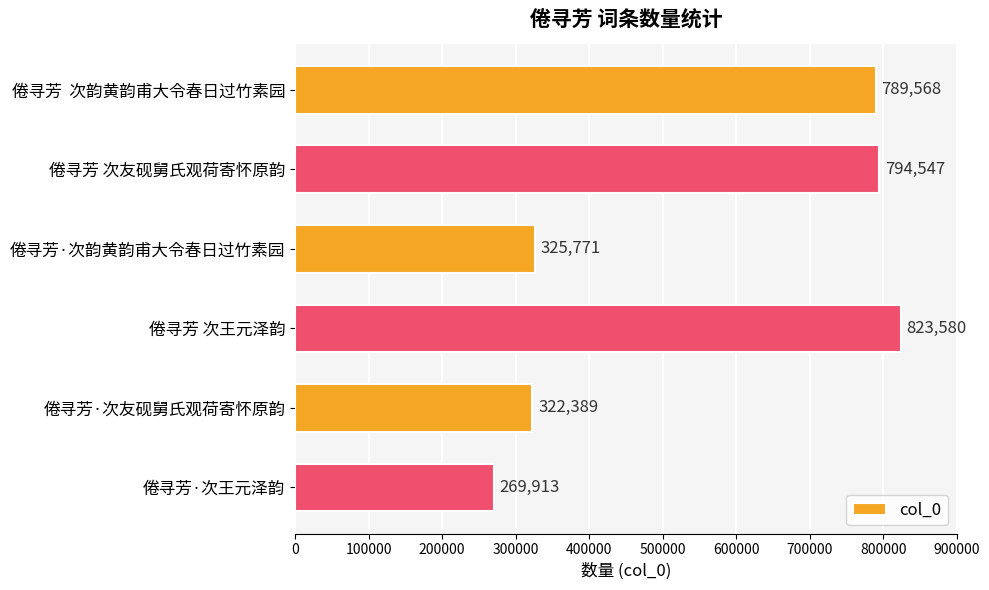

What is the greatest value displayed?

823580